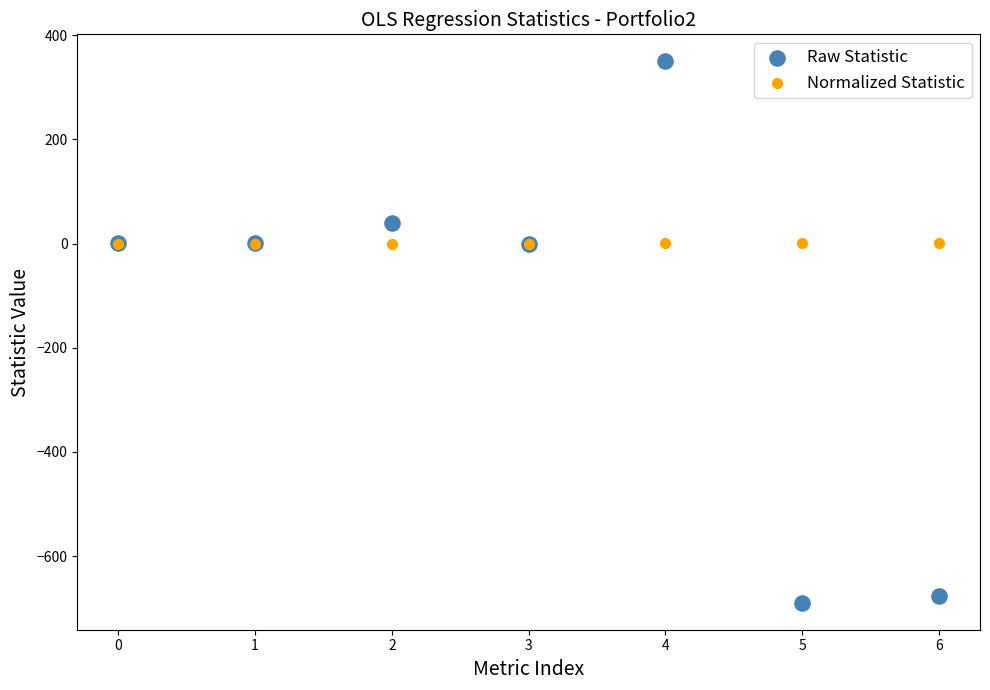

What are all the series names shown in the legend?

Raw Statistic, Normalized Statistic